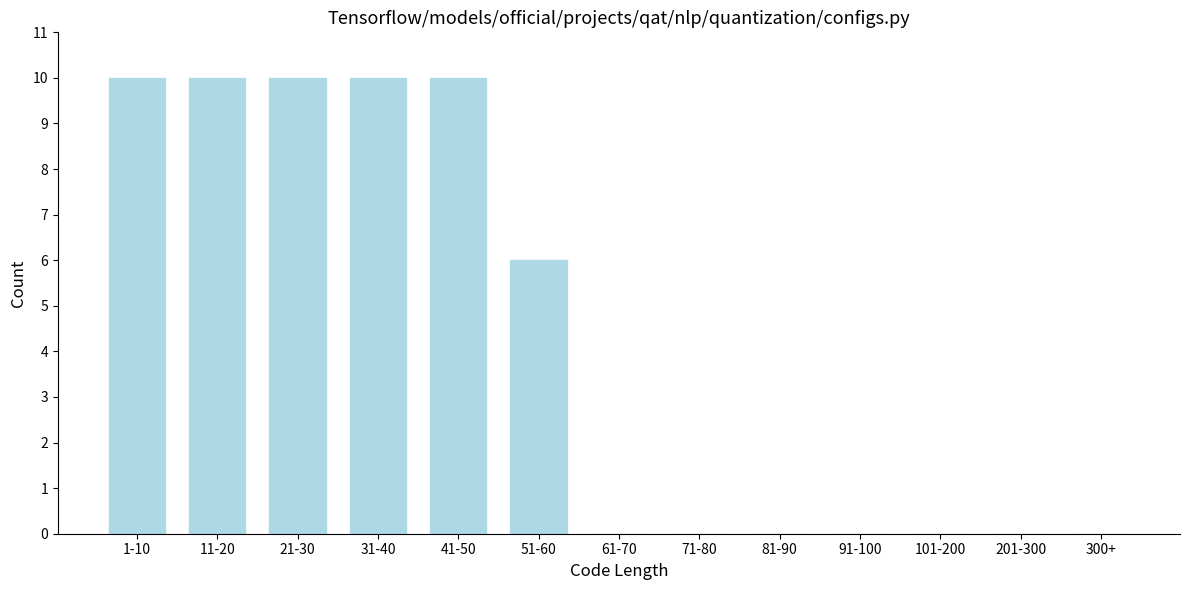

Reading left to right, transcribe all the data shown in this chart.

1-10=10	11-20=10	21-30=10	31-40=10	41-50=10	51-60=6	61-70=0	71-80=0	81-90=0	91-100=0	101-200=0	201-300=0	300+=0